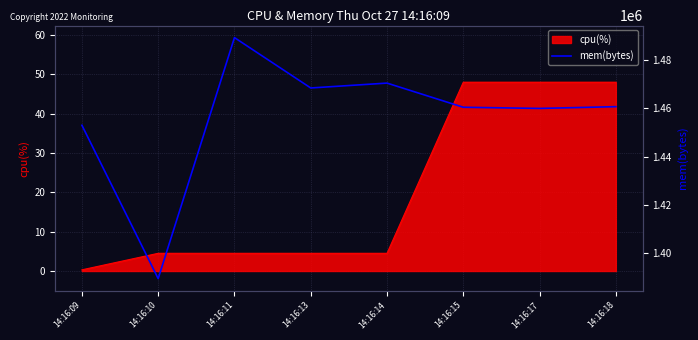

What is the average value?

1456452